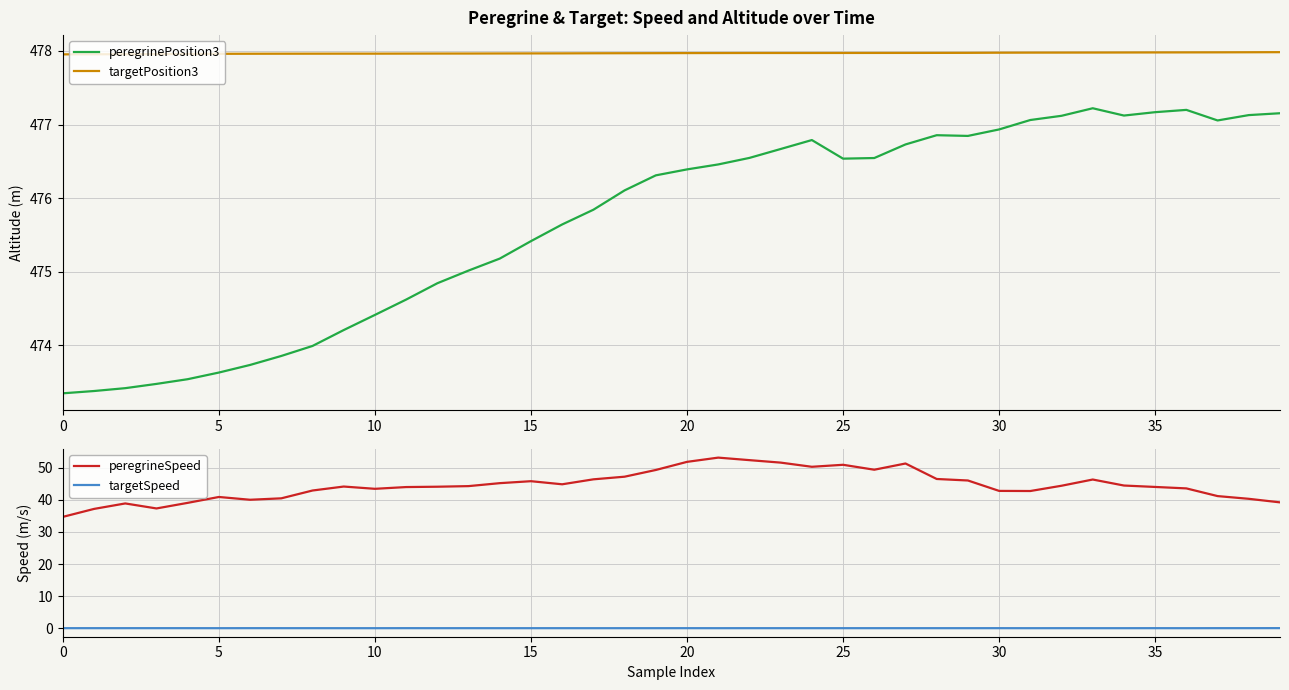

The peregrineSpeed series shows 81.7 at 15. True or false?

False